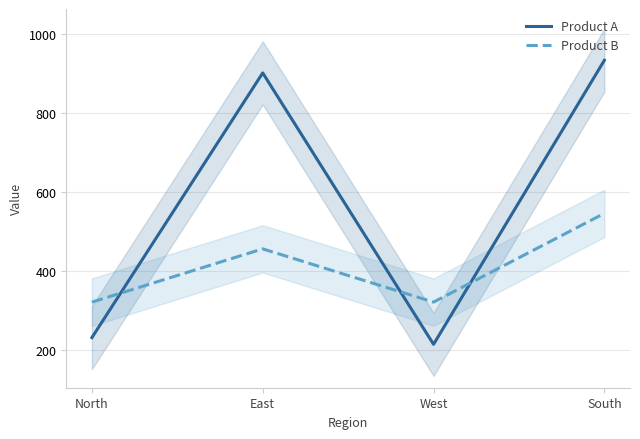

Reading left to right, transcribe all the data shown in this chart.

Product A: 231	902	214	934
Product B: 321	456	321	546